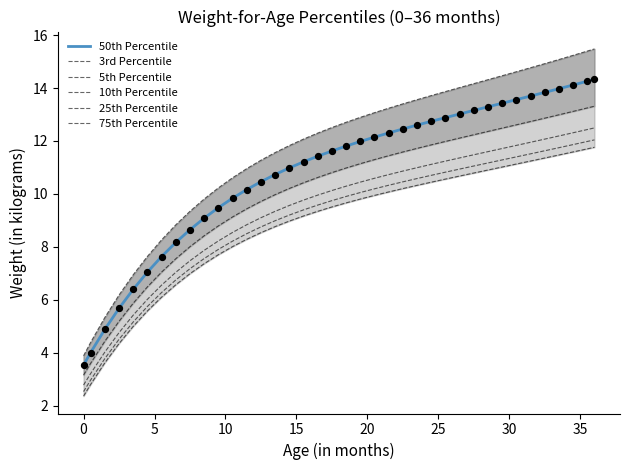

Which series contains the lowest Y value?

3rd Percentile